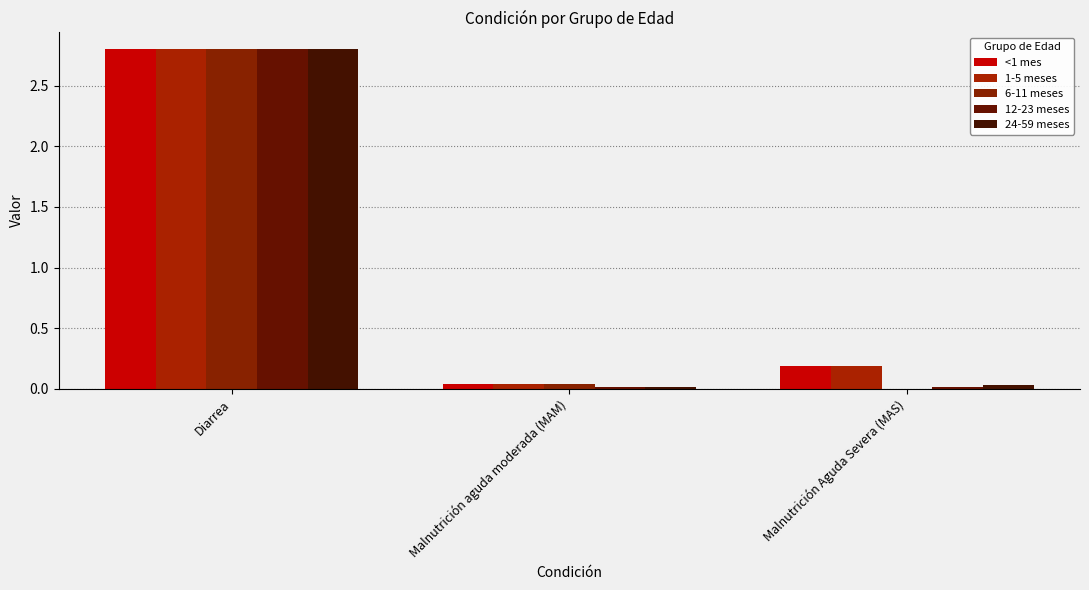

What is the spread (max minus min) of values at Malnutrición Aguda Severa (MAS)?

0.2